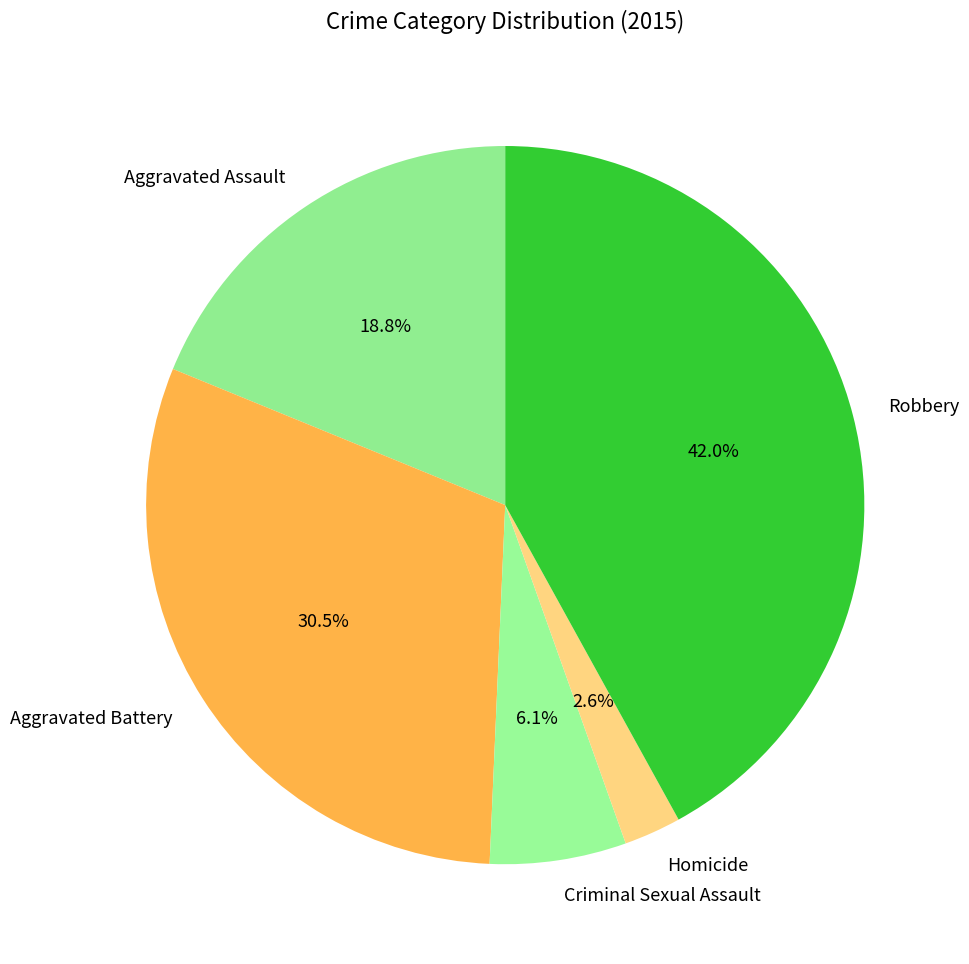

Rank the categories by value from lowest to highest.

Homicide, Criminal Sexual Assault, Aggravated Assault, Aggravated Battery, Robbery